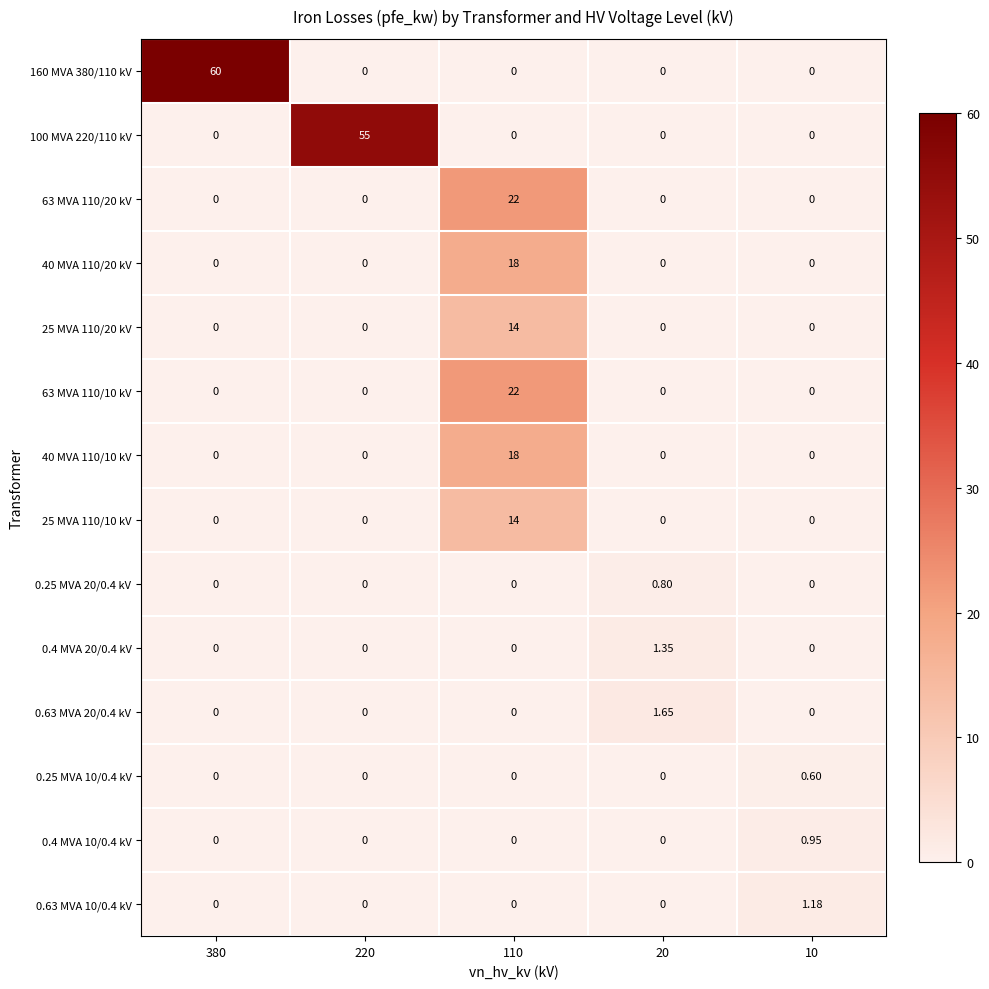

Is the value of 0.4 MVA 10/0.4 kV at 10 greater than the value of 160 MVA 380/110 kV at 220?

Yes